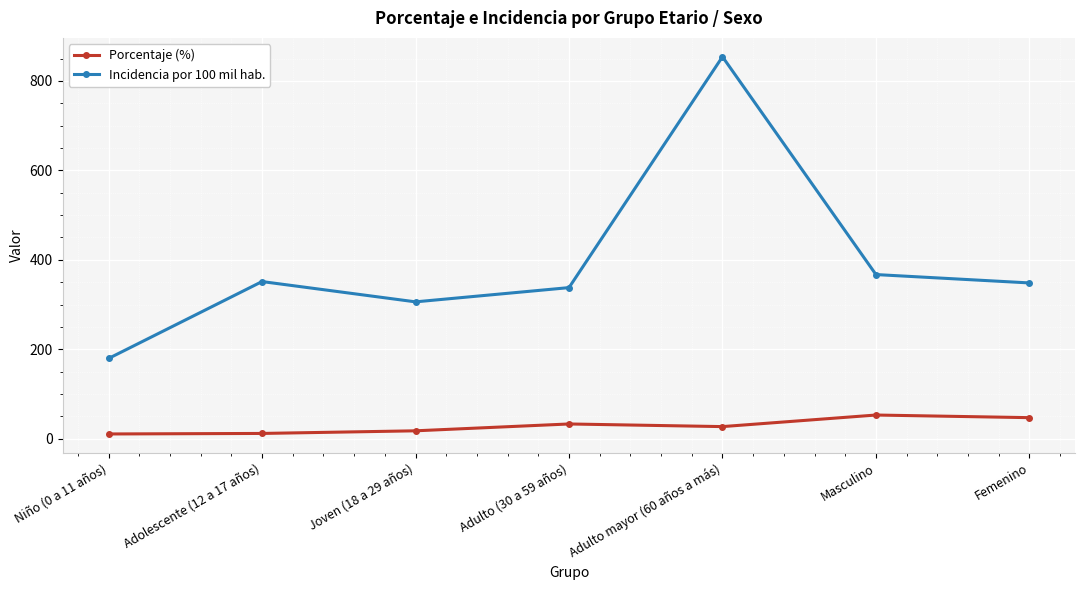

Rank the series by their maximum value, from highest to lowest.

Incidencia por 100 mil hab., Porcentaje (%)